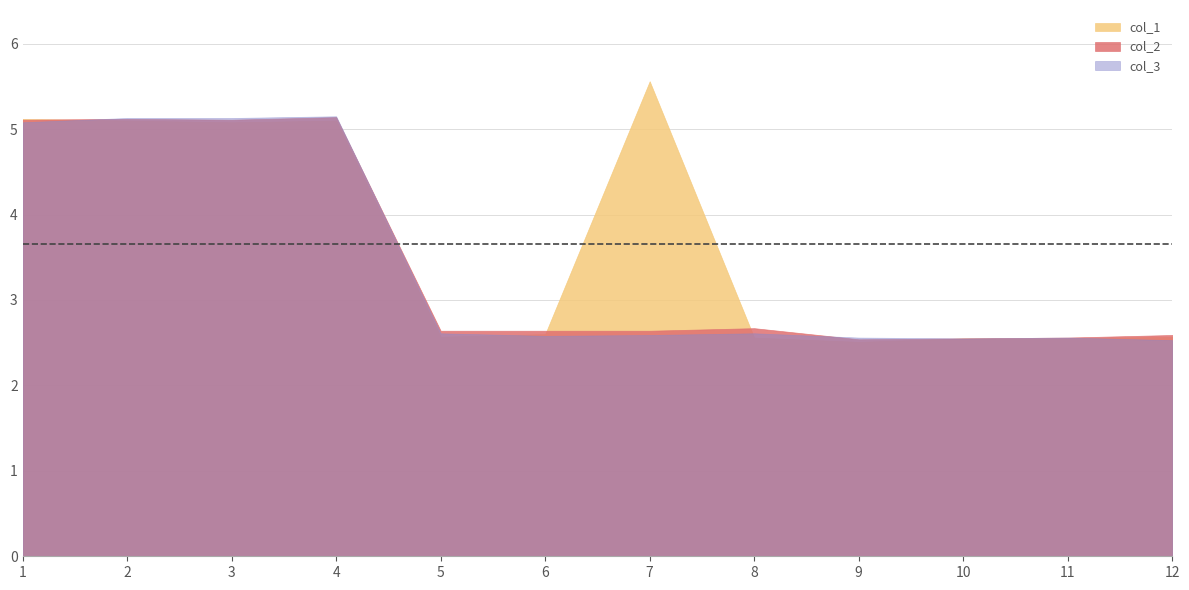

How many interior local peaks does the col_2 series have?

3